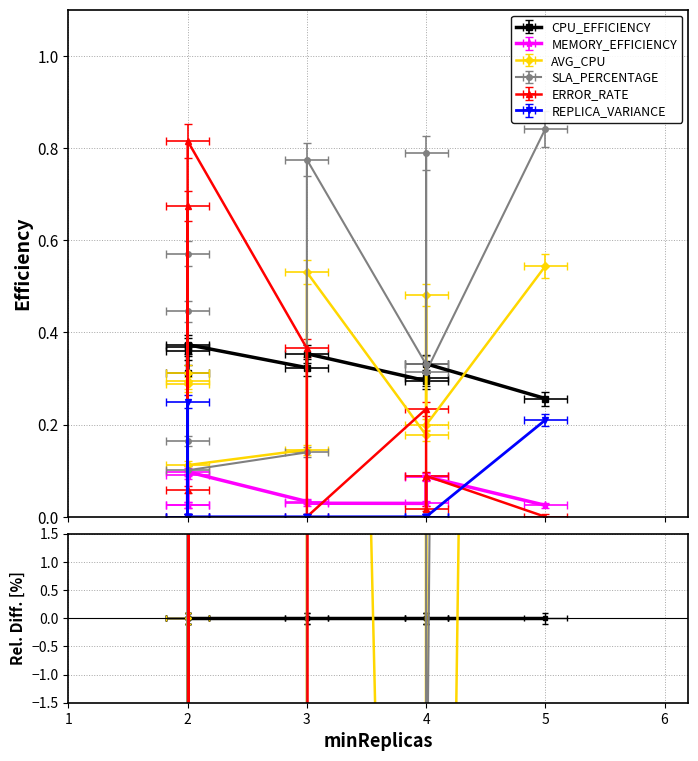

What are all the series names shown in the legend?

CPU_EFFICIENCY, MEMORY_EFFICIENCY, AVG_CPU, SLA_PERCENTAGE, ERROR_RATE, REPLICA_VARIANCE